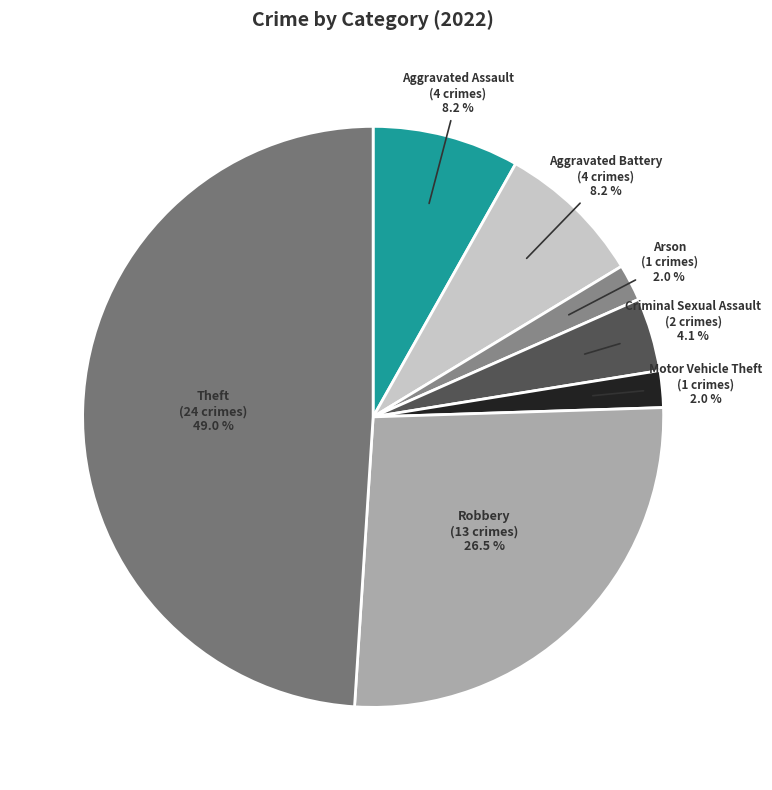

How many slices are in this pie chart?

7